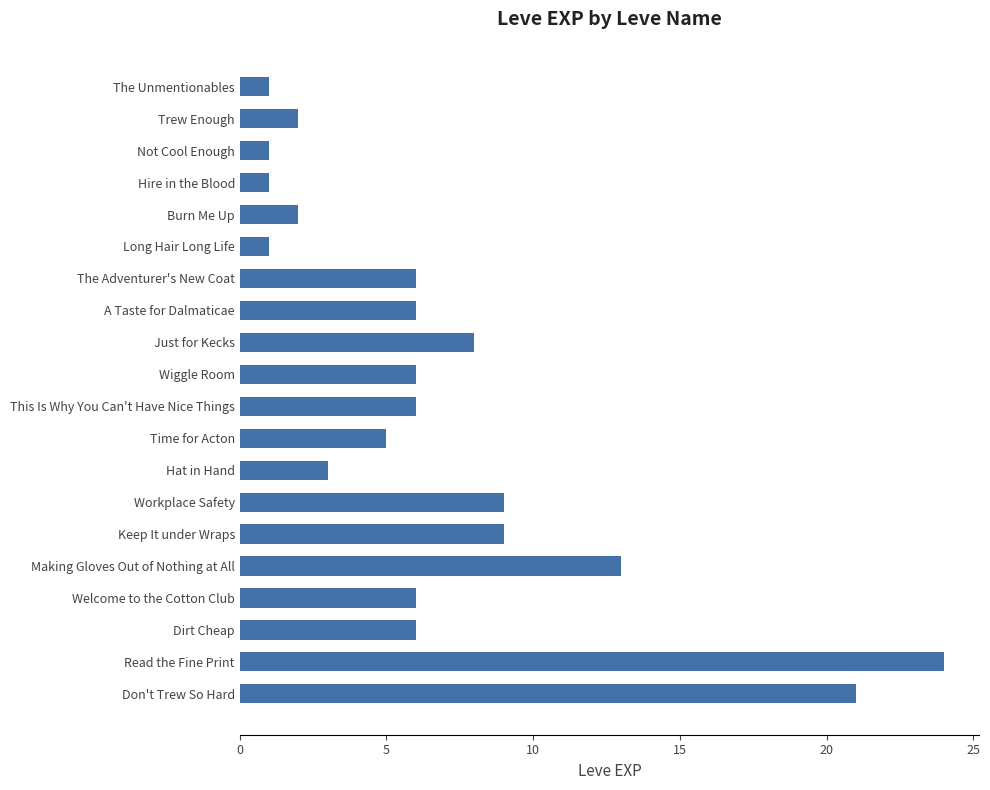

Reading bottom to top, list all the values displayed in this chart.

21	24	6	6	13	9	9	3	5	6	6	8	6	6	1	2	1	1	2	1